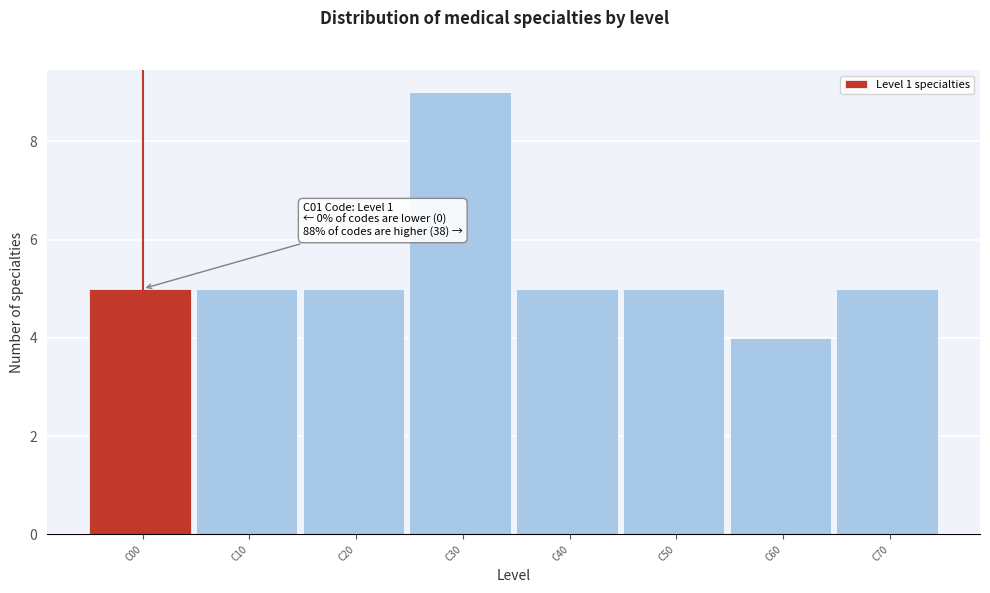

Reading left to right, extract all data points from this chart.

C00=5	C10=5	C20=5	C30=9	C40=5	C50=5	C60=4	C70=5